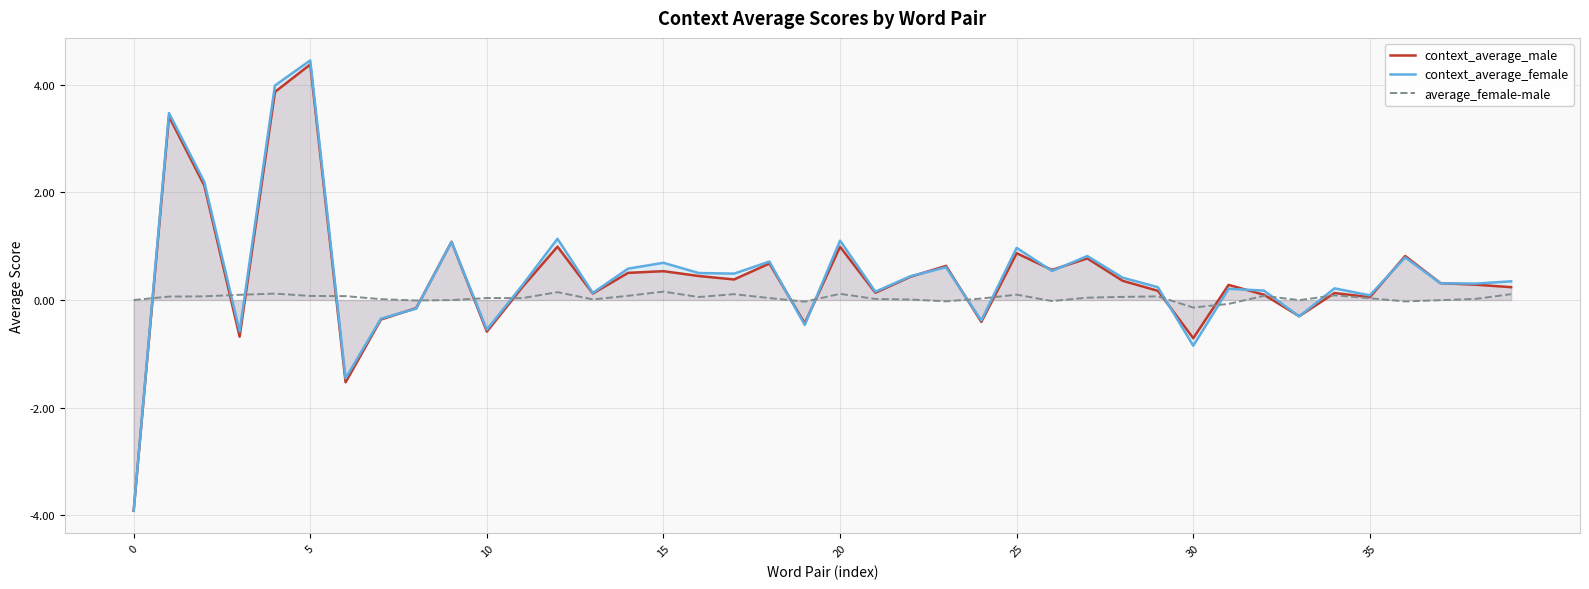

How many data points in context_average_female are above 0?

30